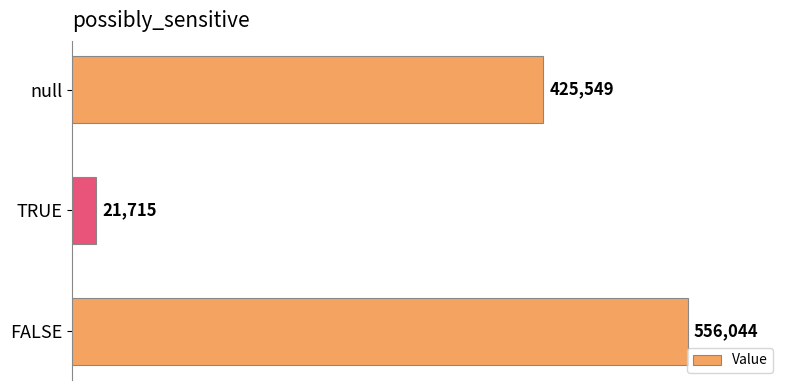

Are the bars horizontal?

Yes